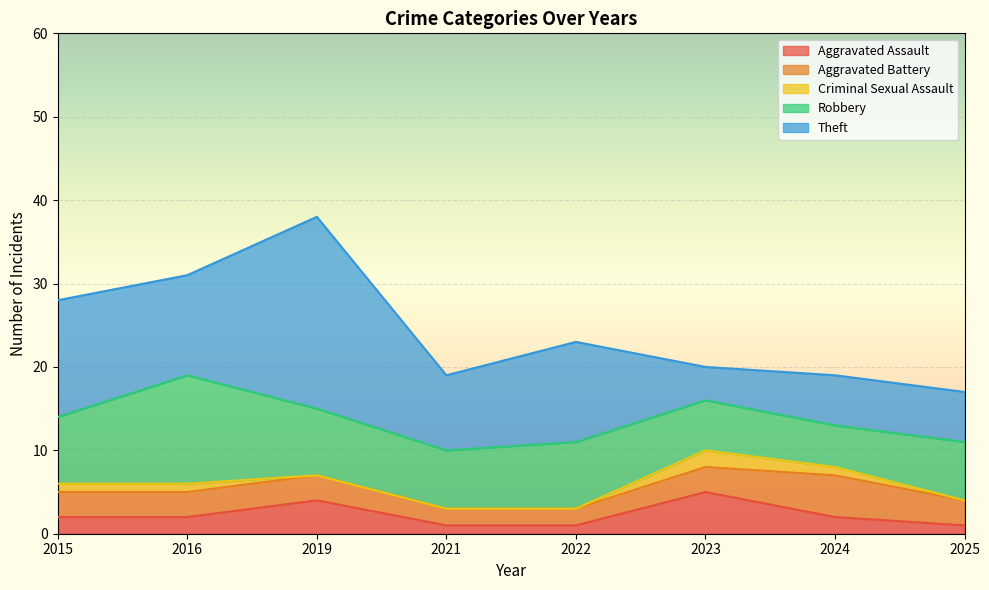

What is the total value across all series at 2022?

23